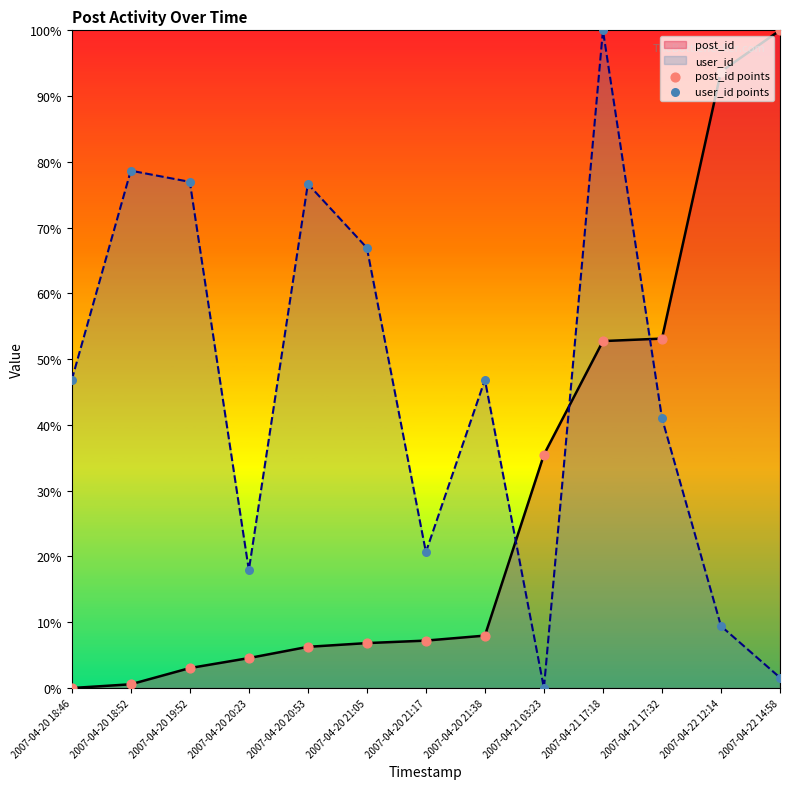

Is the value of user_id points at 2007-04-20 21:05 greater than the value of post_id points at 2007-04-21 17:18?

Yes